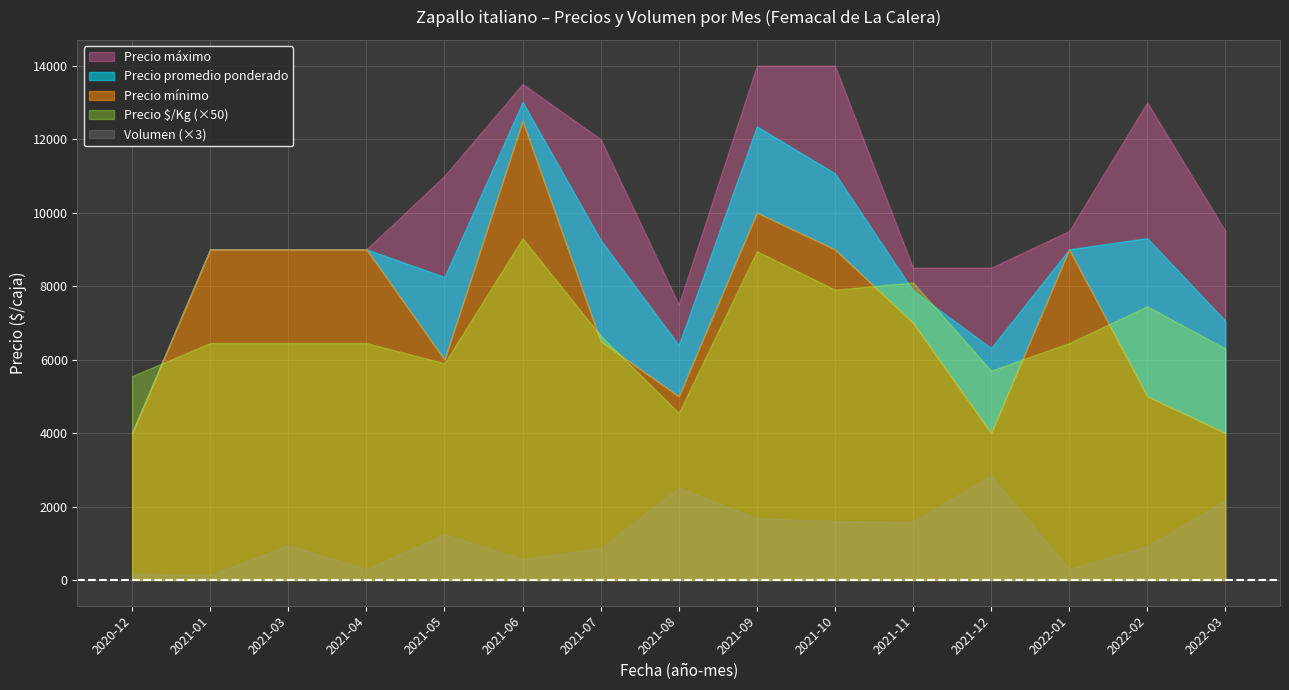

What is the average value of the Precio promedio ponderado series?

8725